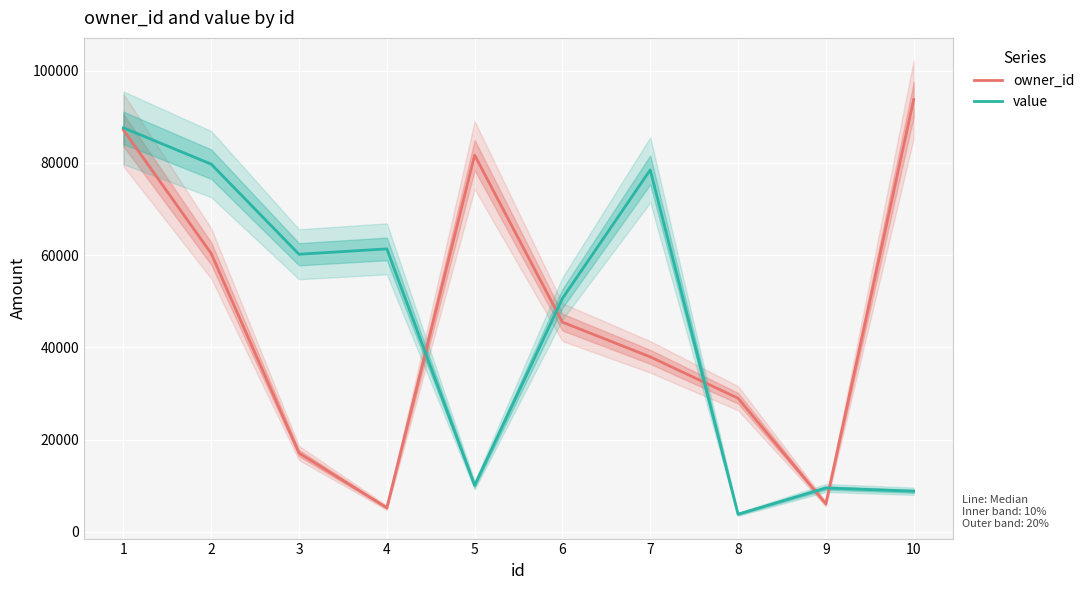

How many lines are shown in the chart?

2